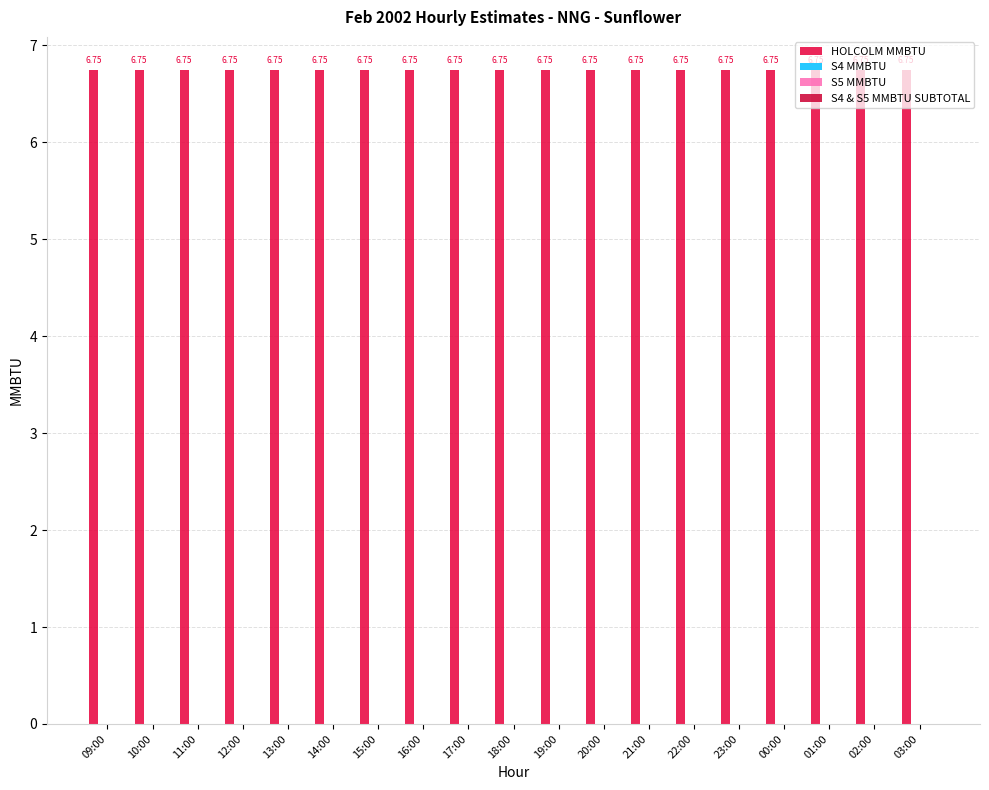

The value of HOLCOLM MMBTU at 09:00 is 11.8. True or false?

False